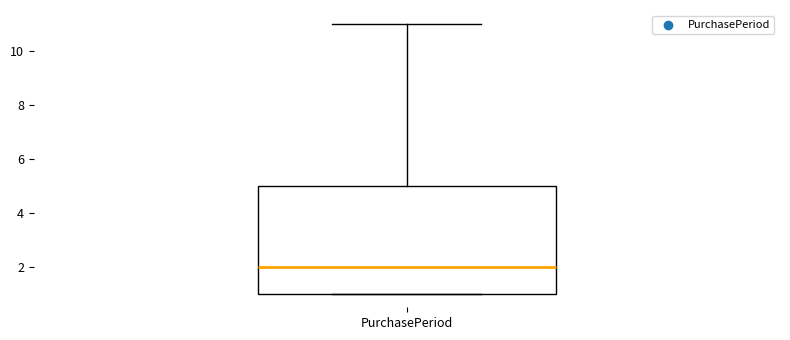

Where does the upper whisker of the box for PurchasePeriod end on the y-axis? The values are not printed on the chart, so give them approximately, as read against the axis.

11